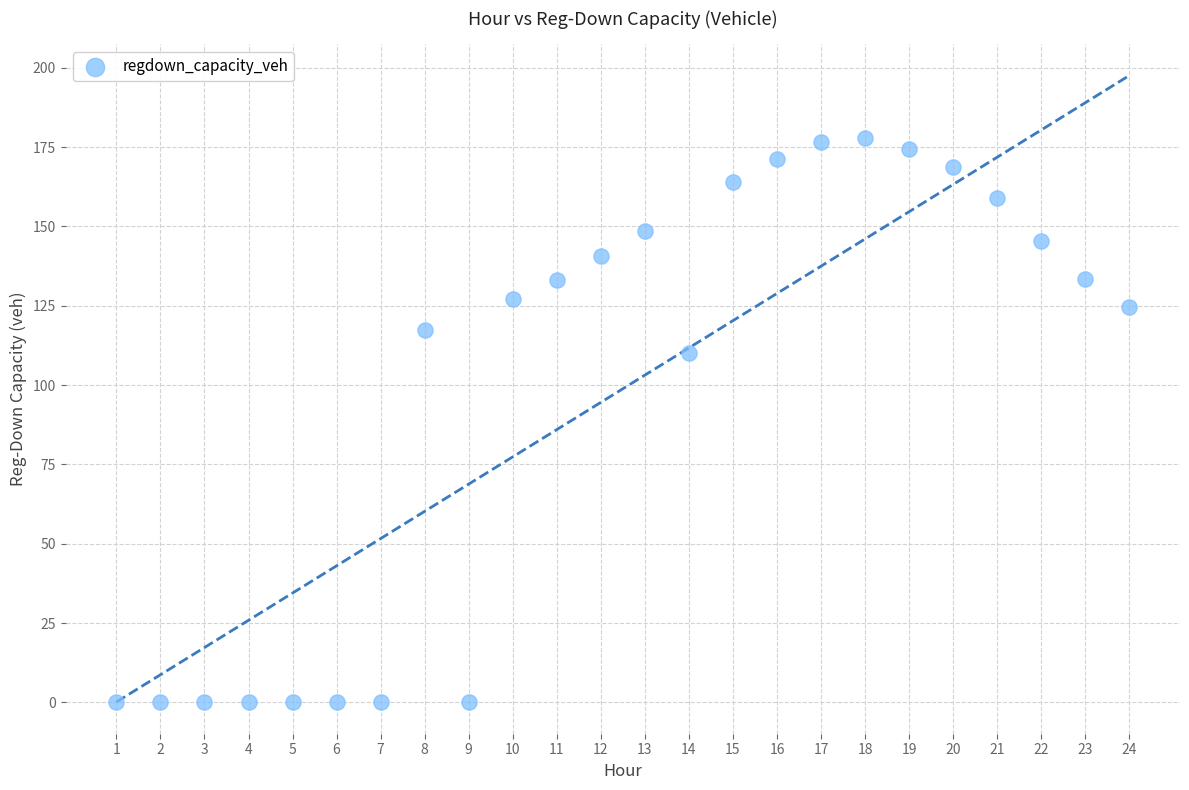

What is the range of X values (max minus min)?

23.0